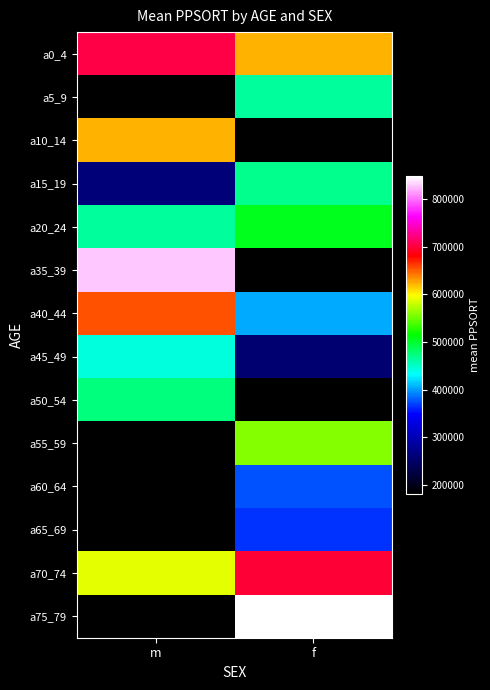

What is the spread (max minus min) of values at m?

647922.0